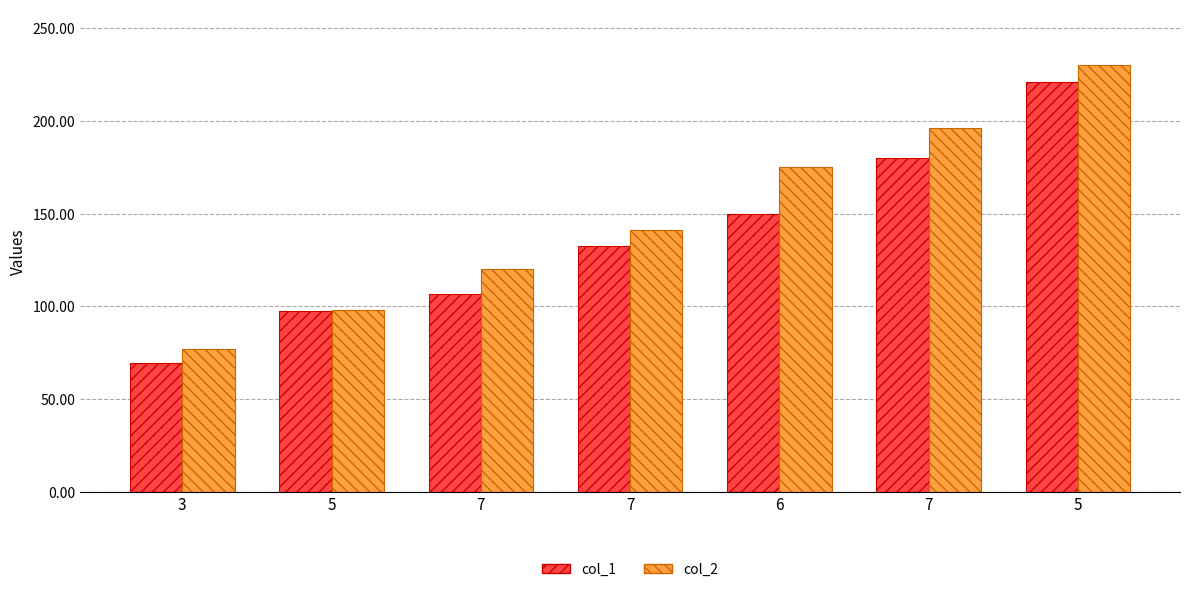

Where does the col_1 series first go above 132?

7